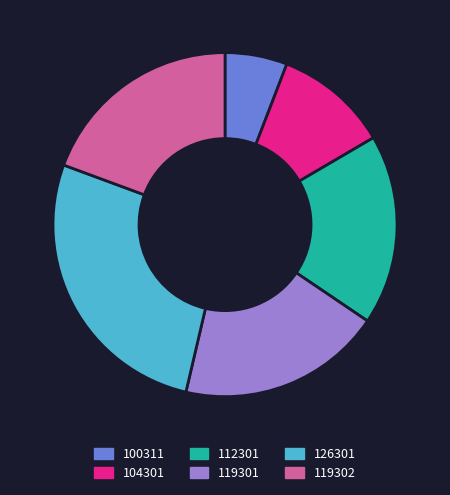

How many segments does this pie chart have?

6